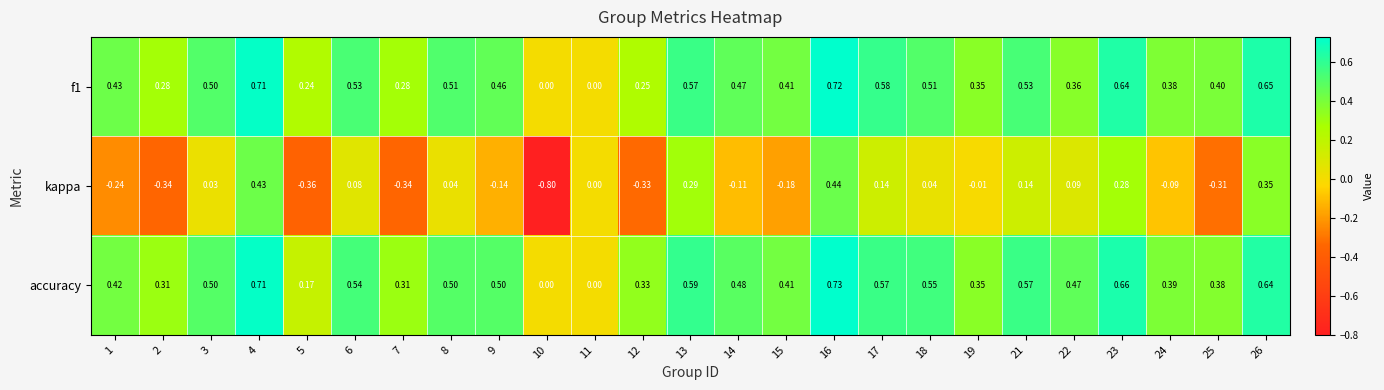

Which series has the largest range (max minus min)?

kappa